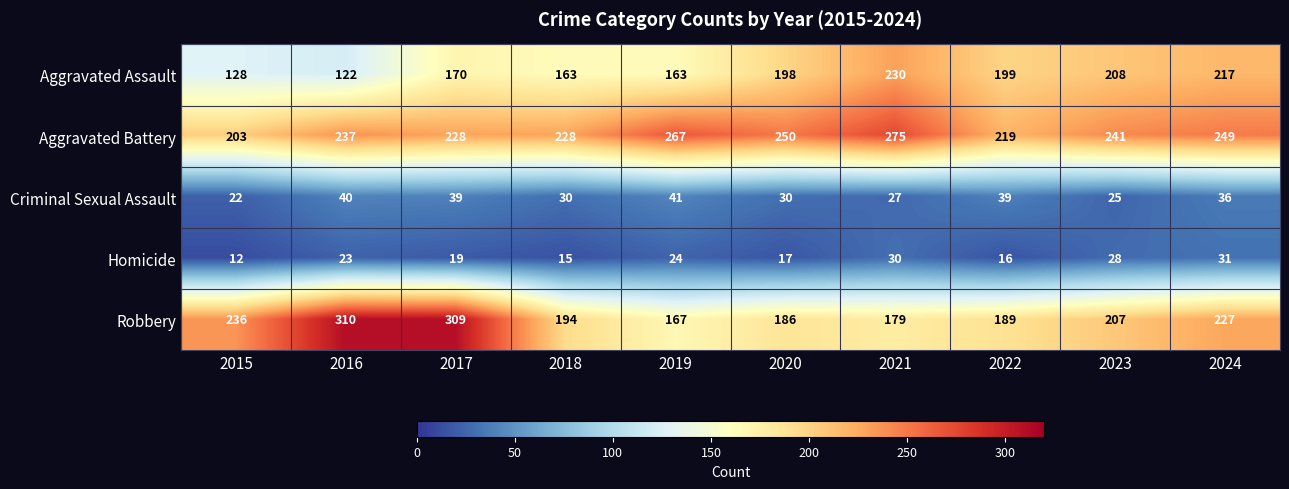

What is the total value across all series at 2023?

709